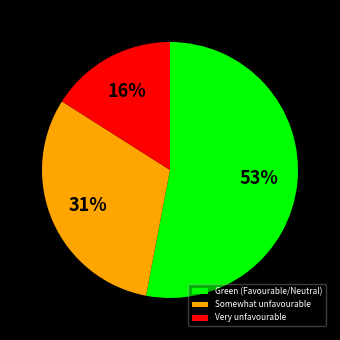

To the nearest percent, what is the difference between the largest and smallest slice percentages?

37%